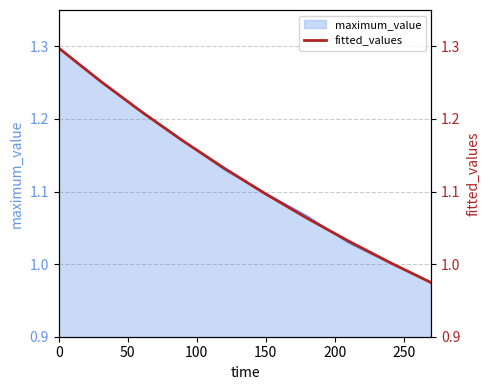

What position from the left is 0?

1